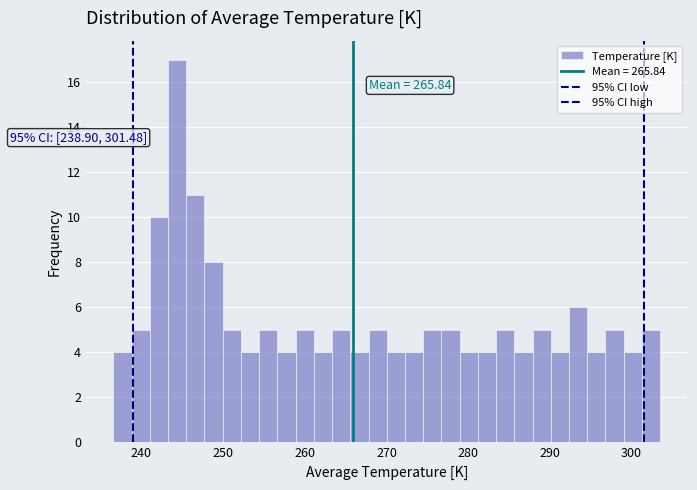

Around what value on the x-axis is the tallest bar? Give the approximate position of its centre, as read against the axis.

244